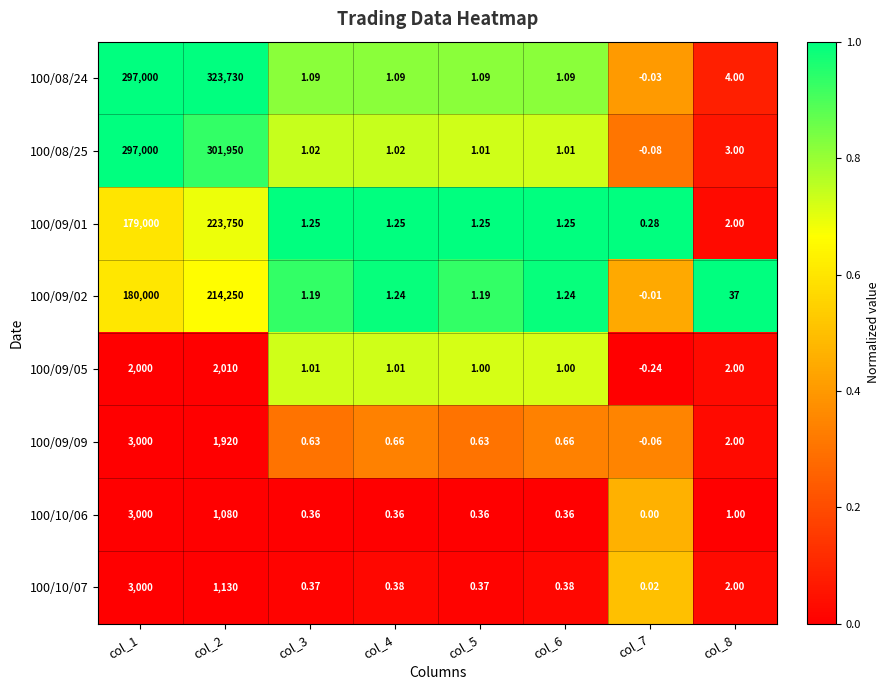

Is the value of 100/09/02 at col_4 greater than the value of 100/08/25 at col_6?

Yes